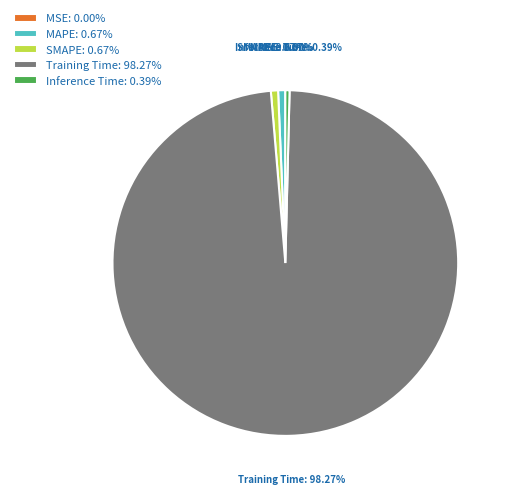

The MAPE slice represents 11% of the pie. True or false?

False